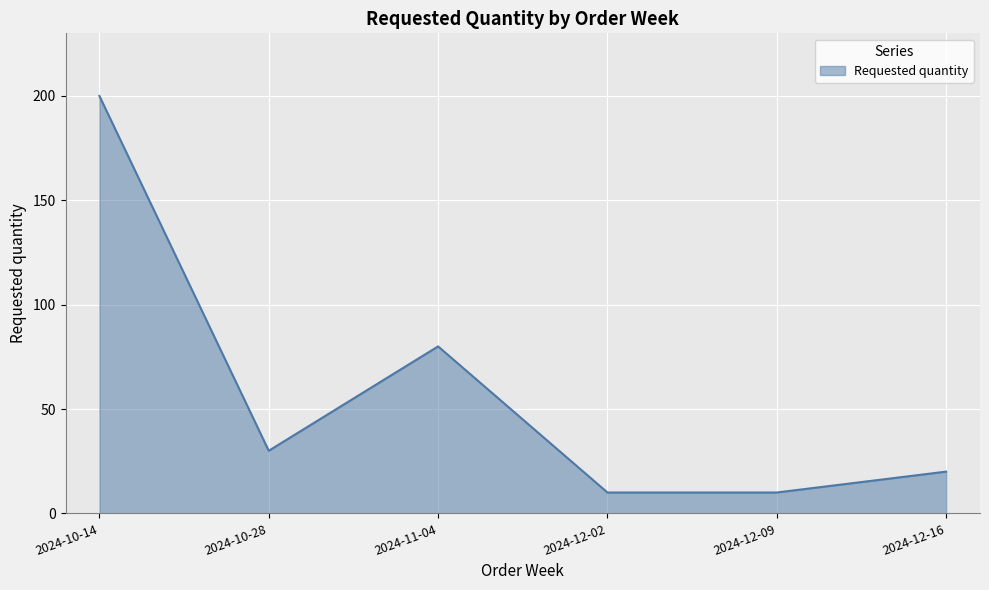

True or false: the data shows 30 at 2024-10-28.

True